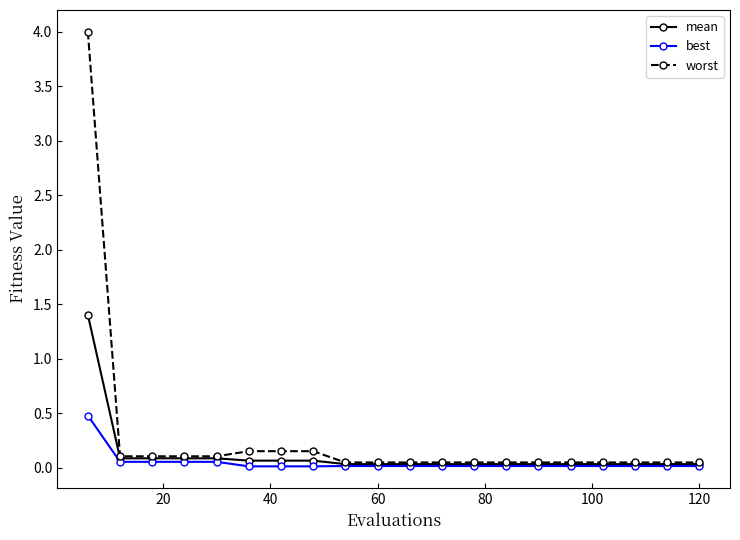

Is this an area chart (filled region under the line)?

No